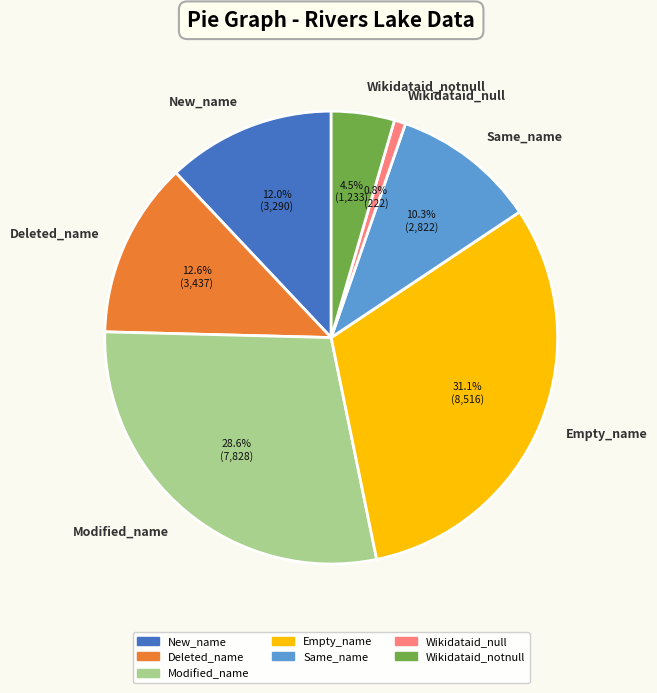

How many slices are in this pie chart?

7